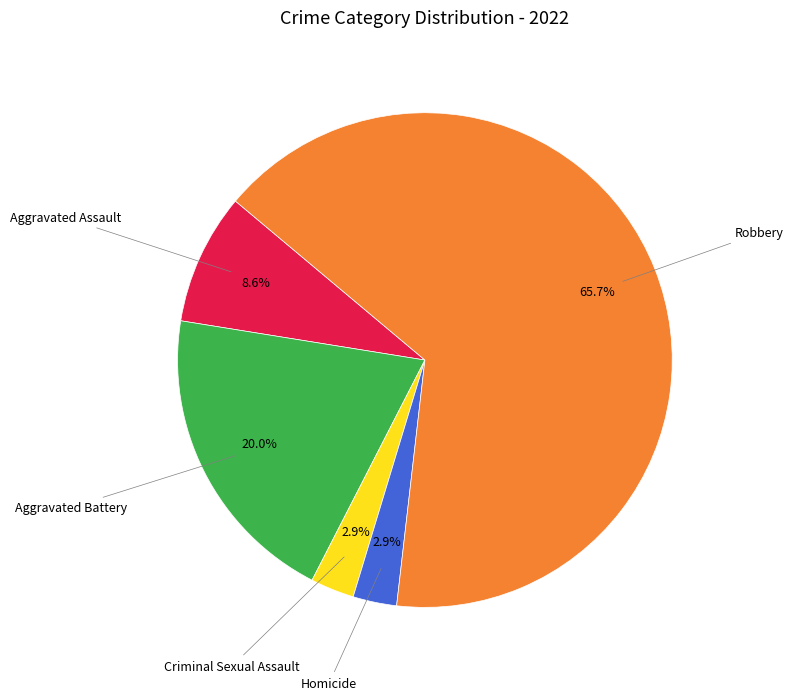

Does any single category account for the majority?

Yes